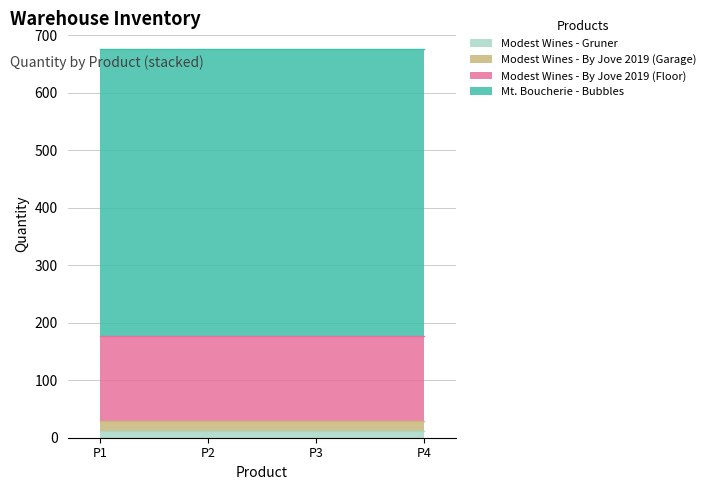

What is the difference between the maximum and minimum values?

489